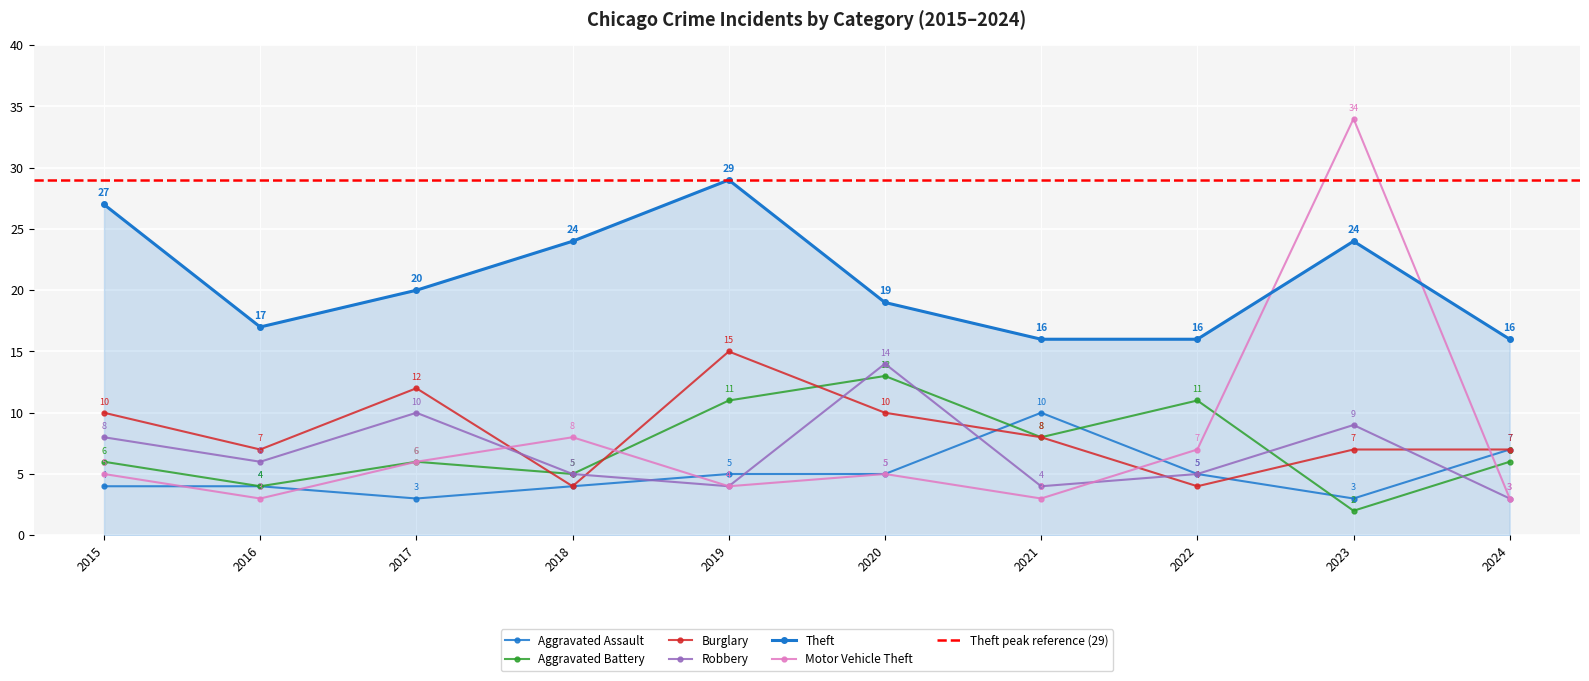

What is the sum of the Aggravated Battery values at 2020 and 2015?

19